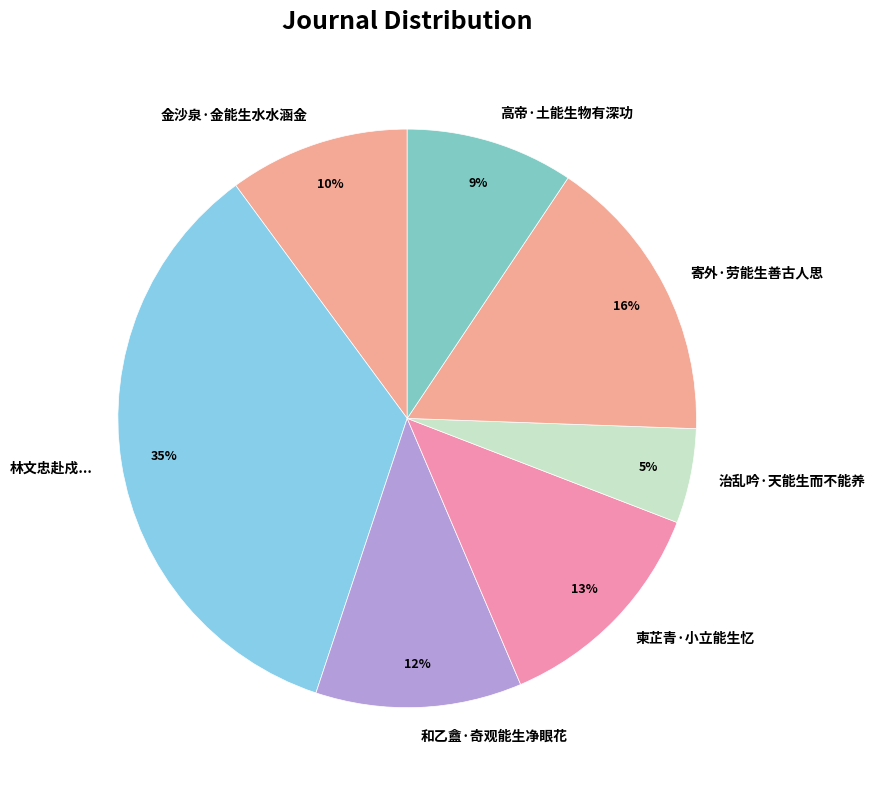

Does any single category account for the majority?

No